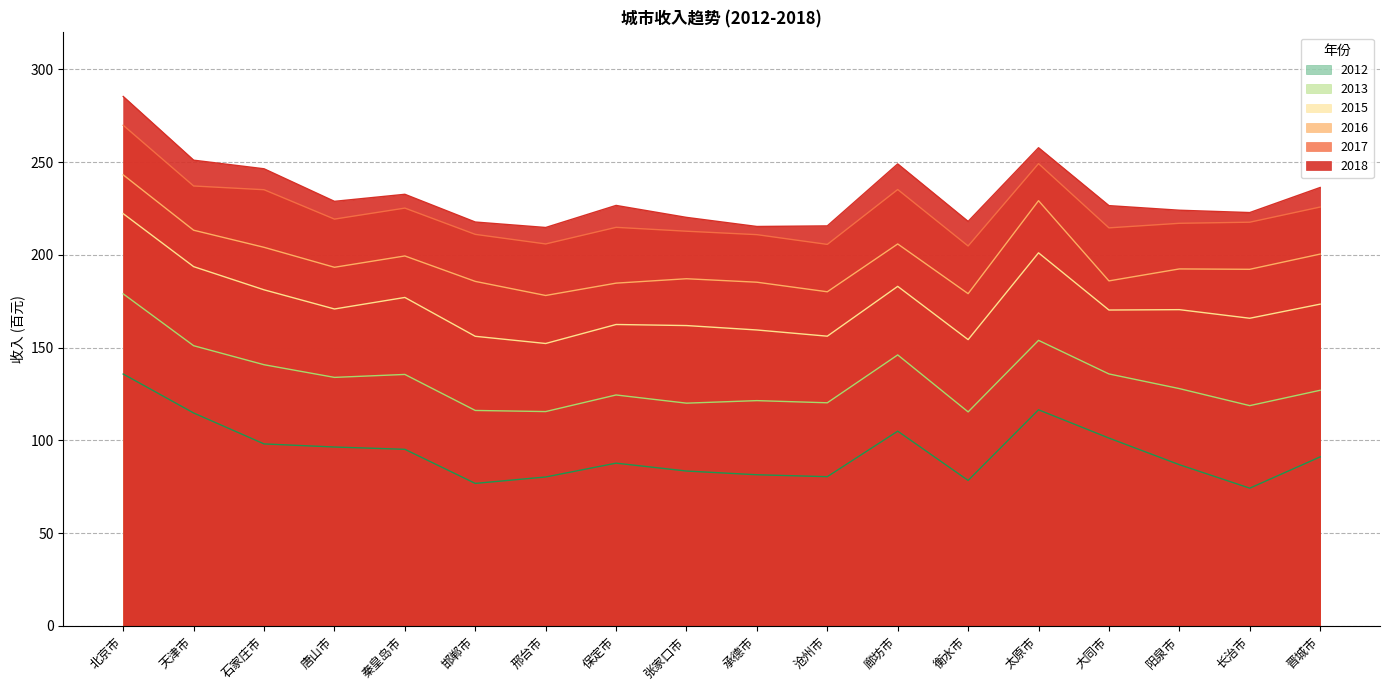

How many data points in year13 are above 127?

9